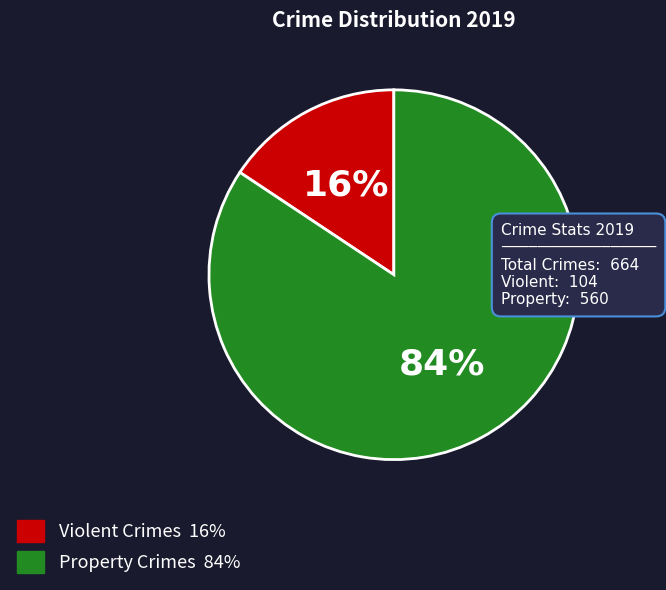

To the nearest percent, what is the average slice percentage?

50%